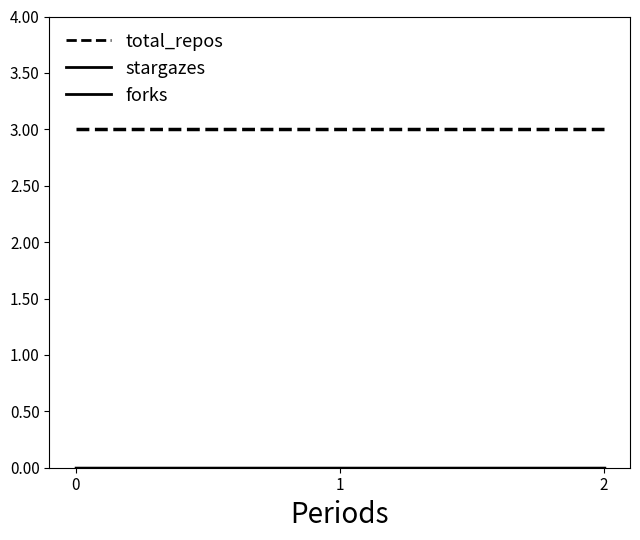

Is the value of stargazes at 0 greater than the value of forks at 2?

No